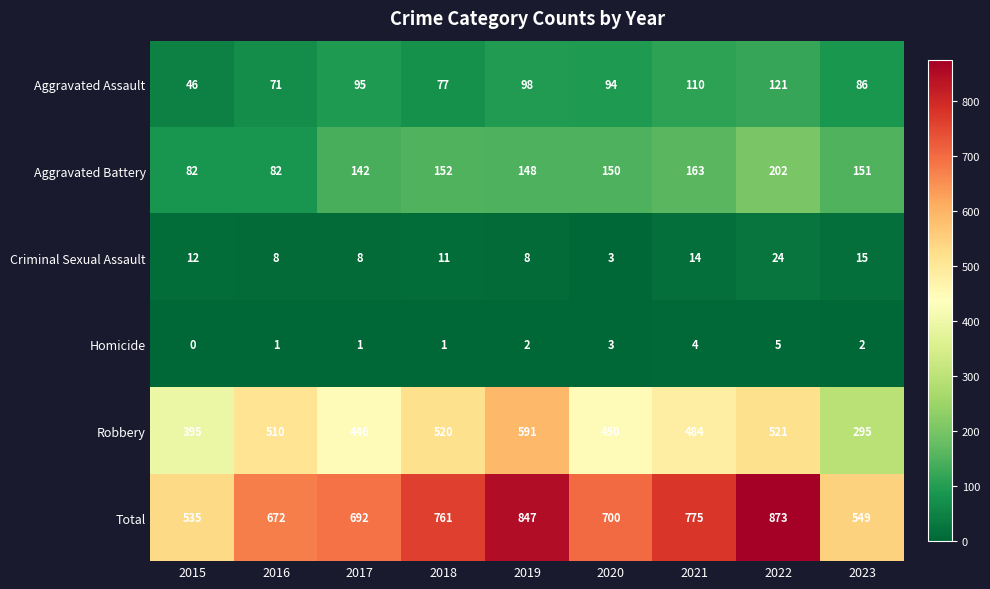

What is the maximum value shown in the chart?

873